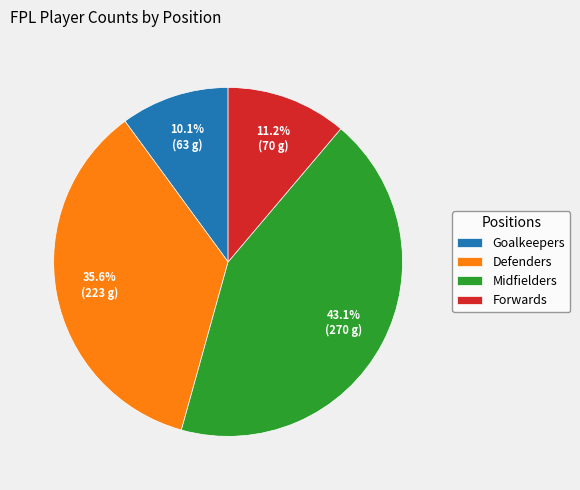

What is the smallest slice in the pie chart?

Goalkeepers